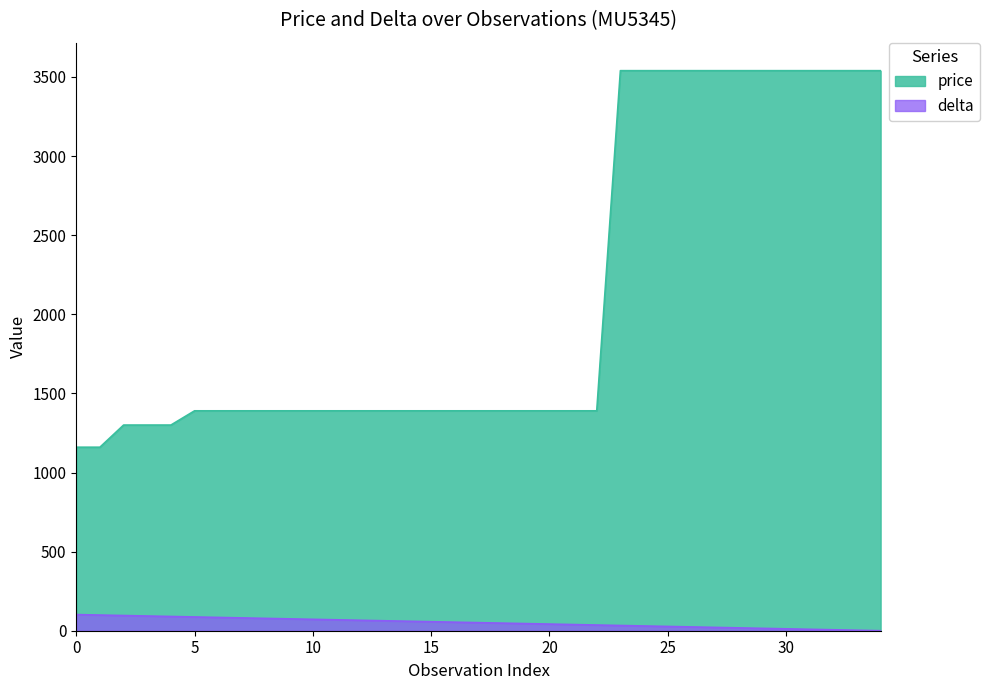

Which series changed the most between 2 and 6?

price